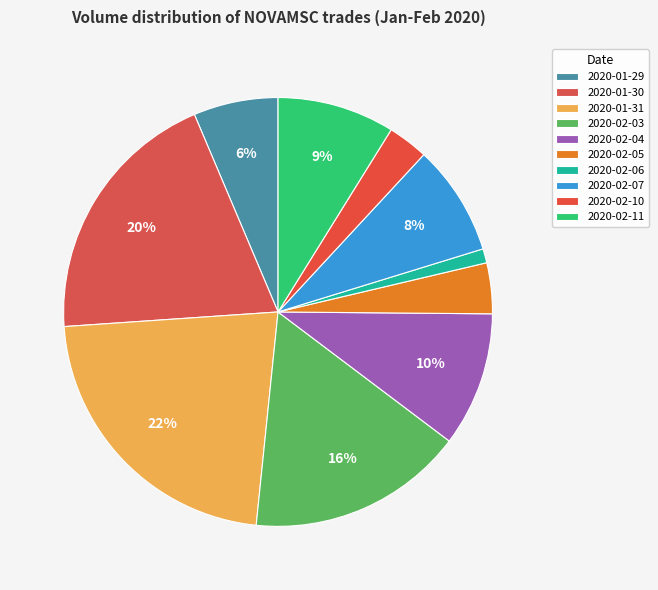

To the nearest percent, what is the combined percentage of 2020-02-03 and 2020-02-10?

19%